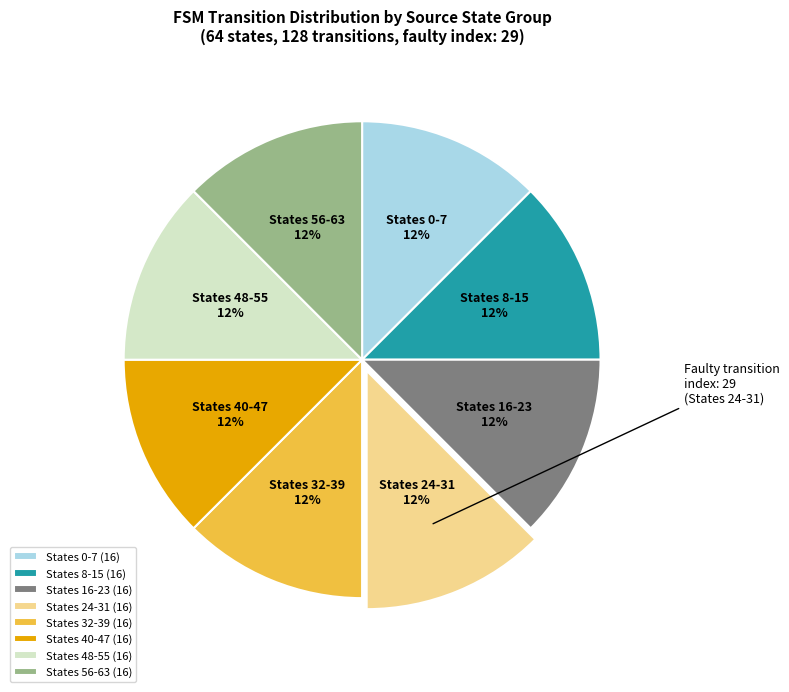

Do States 24-31 and States 0-7 together represent more than half of the pie?

No